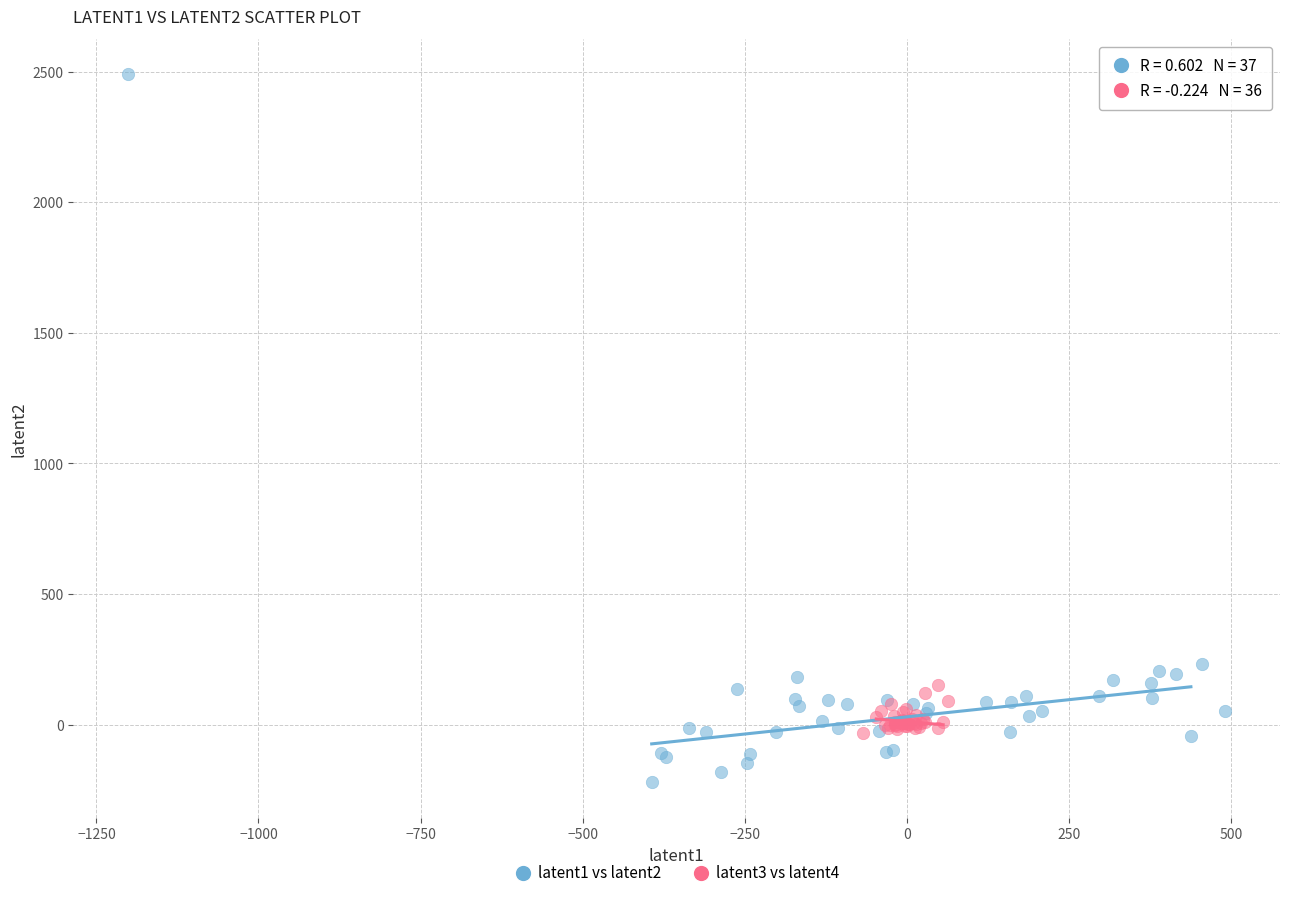

Which series contains the highest Y value?

latent1 vs latent2